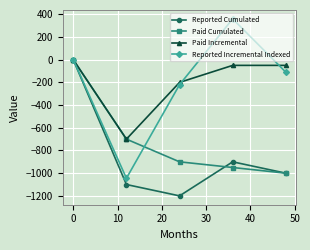

What is the value of the Reported Cumulated point at the 4th from the left?

-900